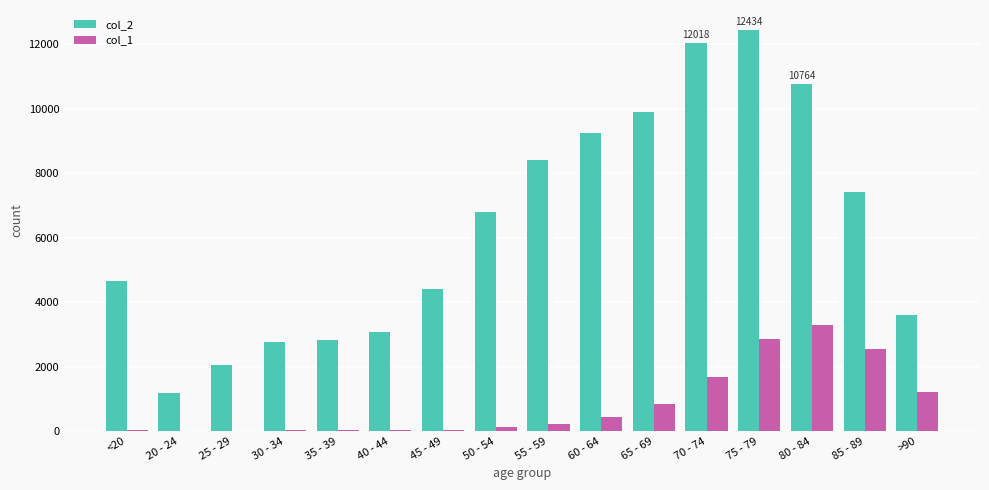

What is the spread (max minus min) of values at 75 - 79?

9586